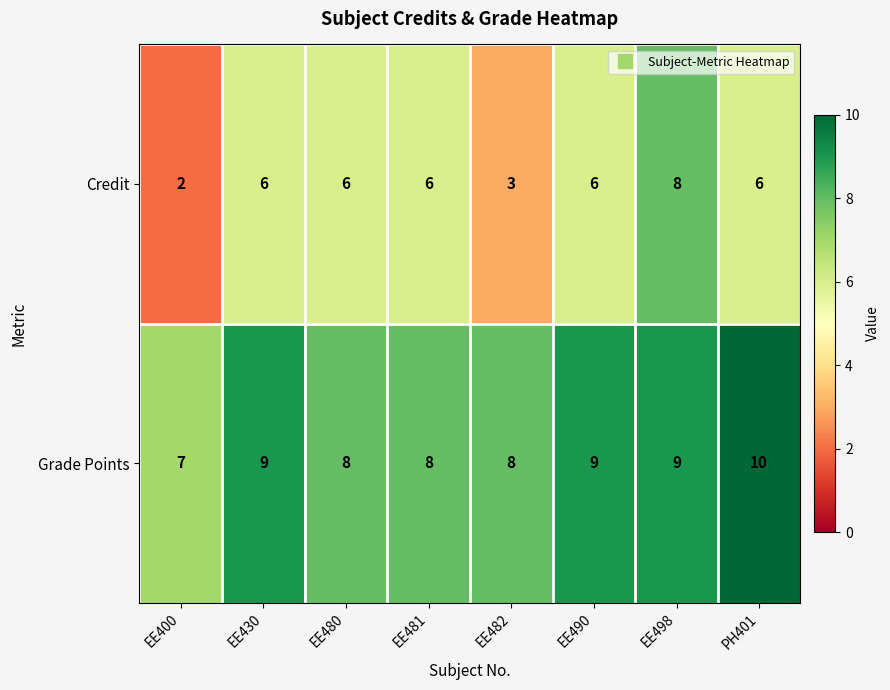

What is the spread (max minus min) of values at EE490?

3